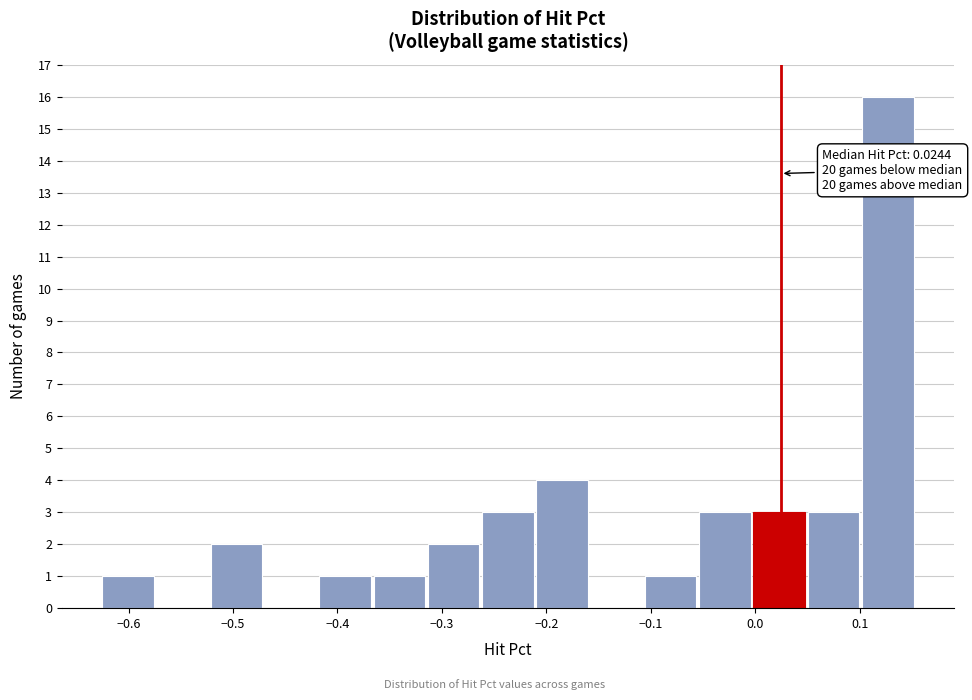

Over which range of the x-axis is the bar tallest?

0.10 to 0.15